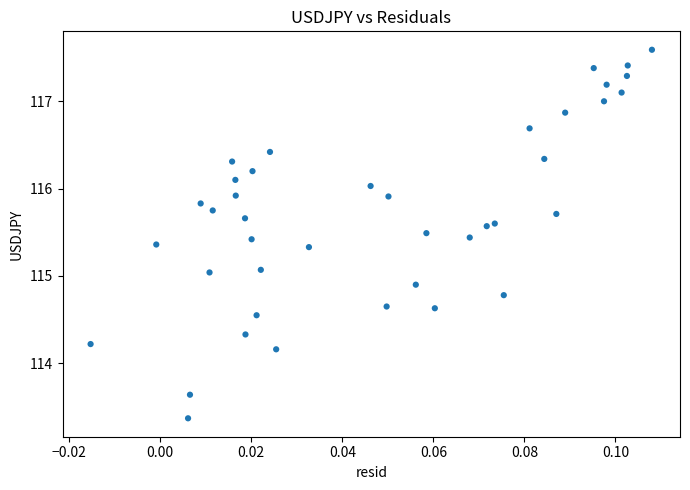

What is the range of Y values (max minus min)?

4.2